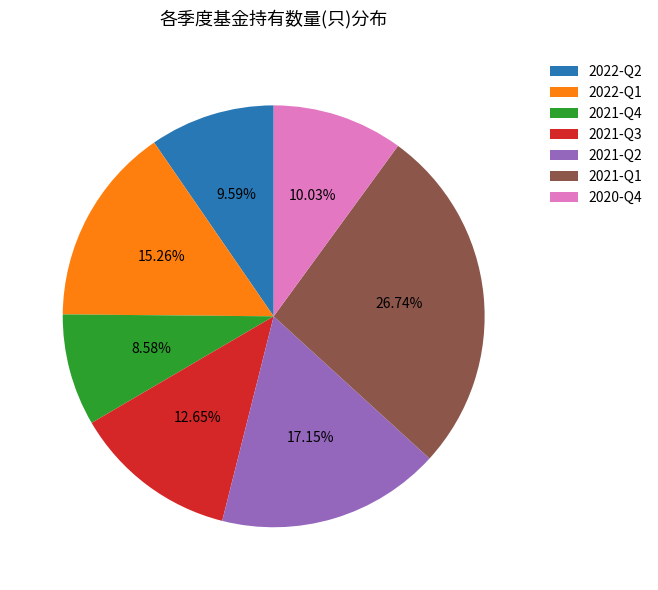

Approximately how many times larger is the value at 2021-Q2 compared to 2020-Q4?

1.7